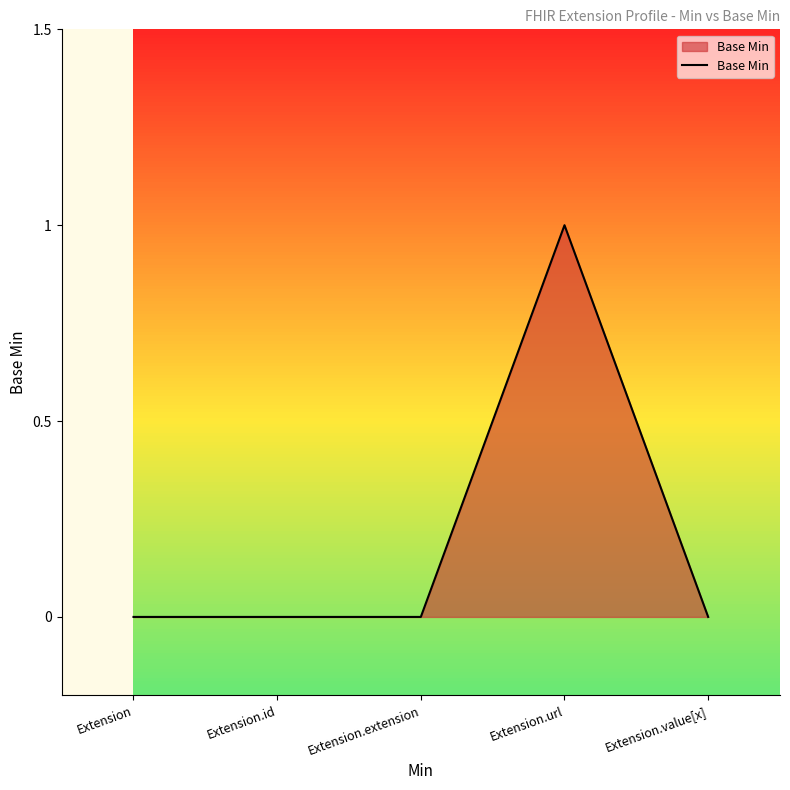

The chart shows a value of 0 at Extension.url. True or false?

False